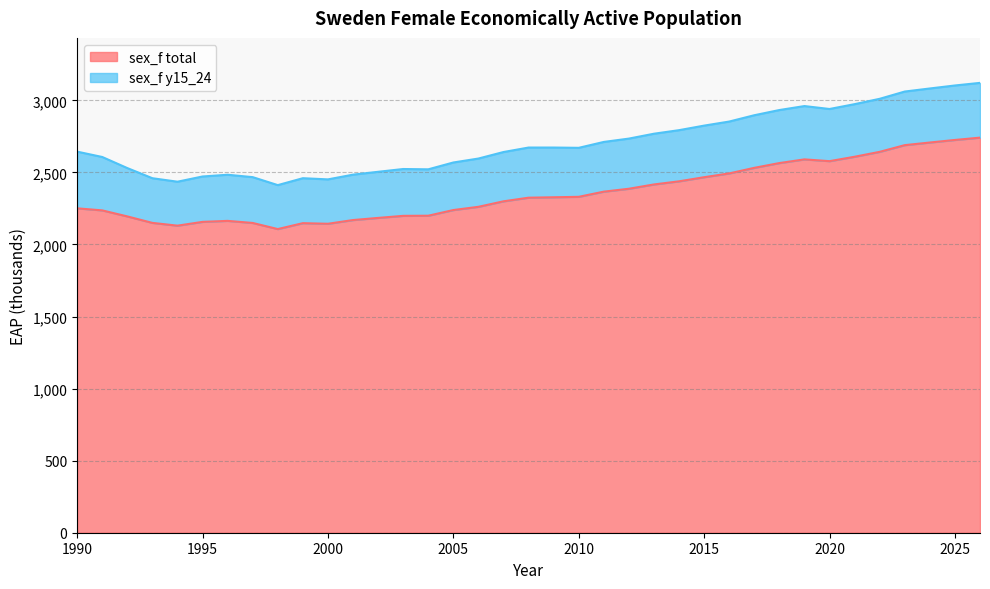

What is the sum of the values at 2011 and 1992?

4561.3